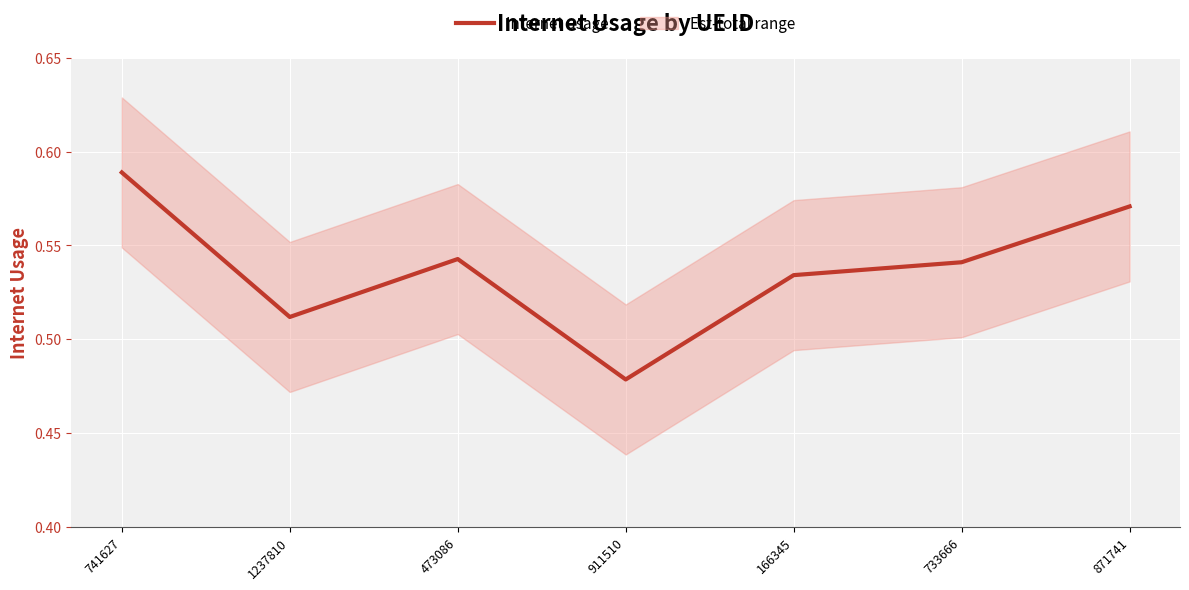

What position from the left is 871741?

7